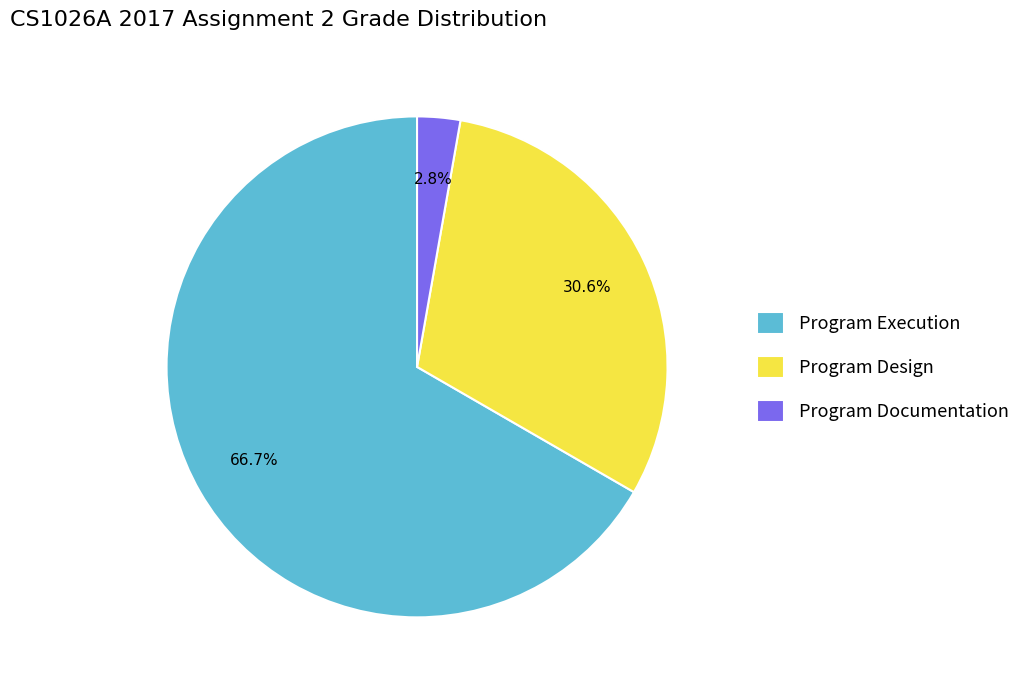

To the nearest percent, what is the combined percentage of Program Documentation and Program Design?

33%